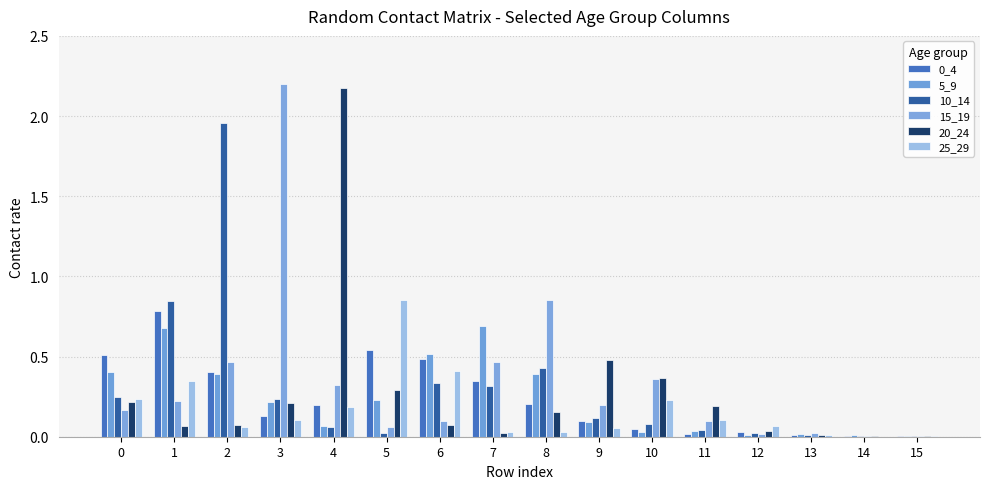

How many series are shown in this chart?

6